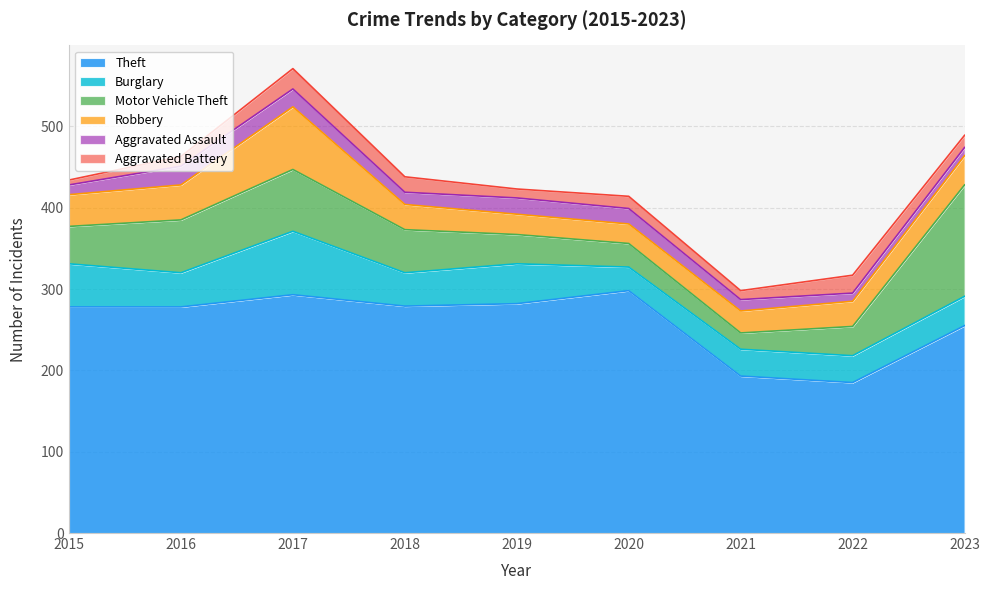

What is the sum of all Aggravated Battery values?

136